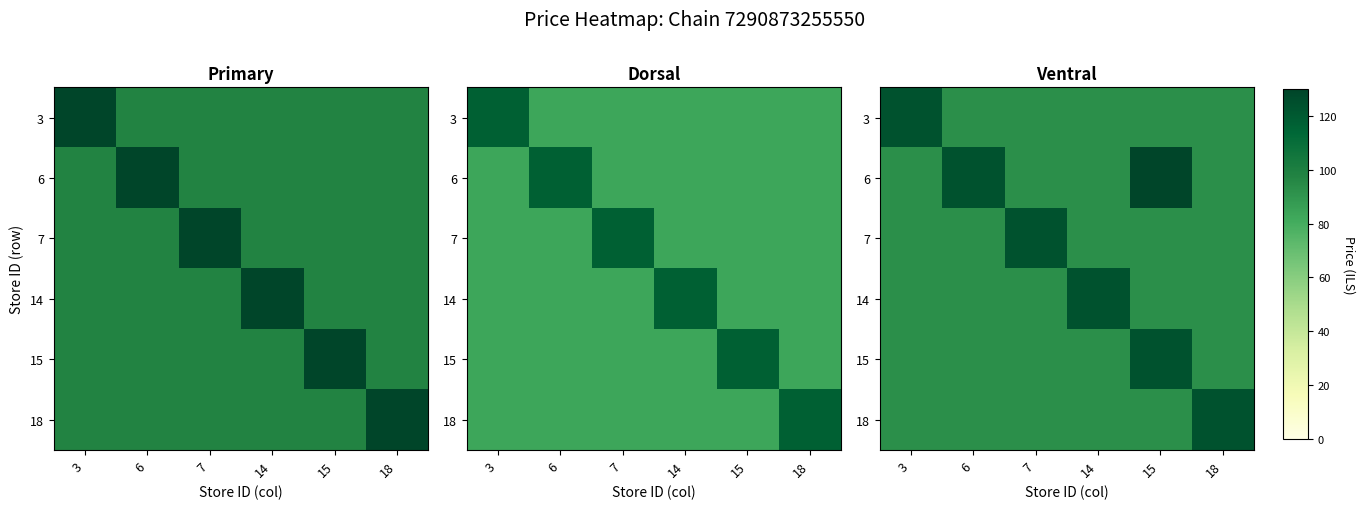

At which label does 3 reach its minimum?

6